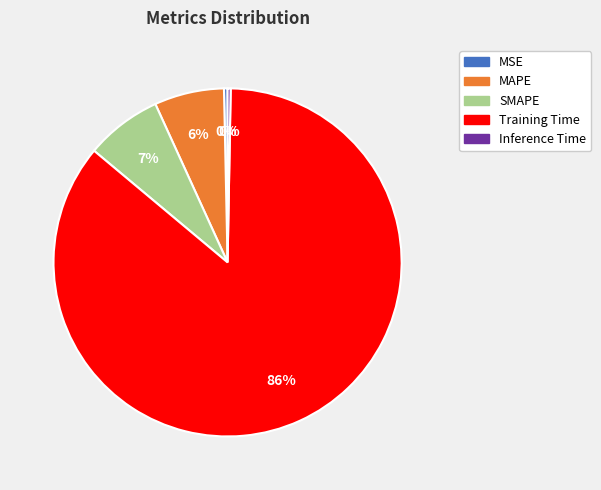

Which category has the biggest portion of the pie?

Training Time